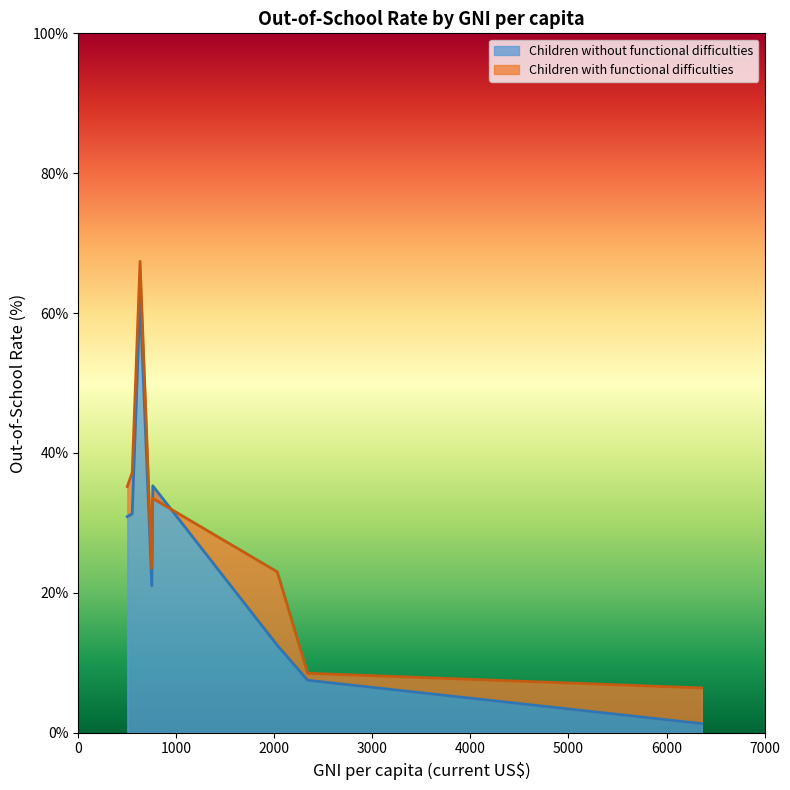

True or false: Children without functional difficulties and Children with functional difficulties cross at least once.

True